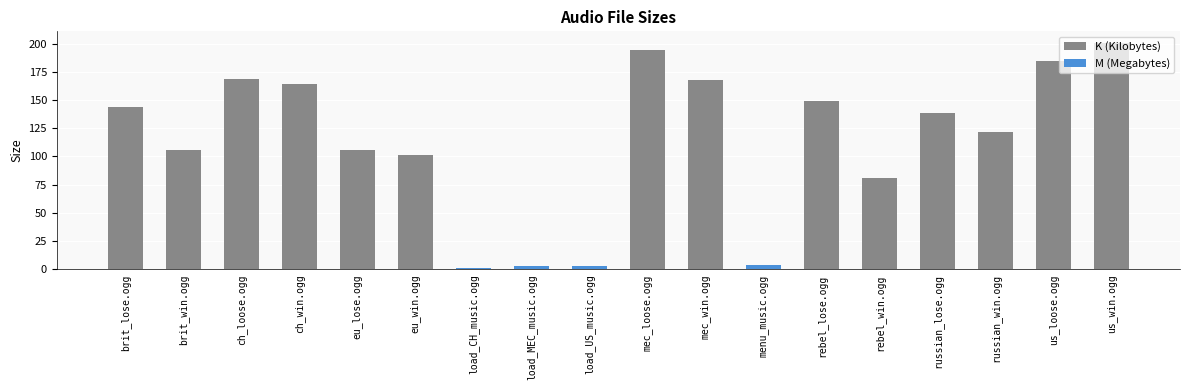

What is the label of the 11th bar from the right?

load_MEC_music.ogg